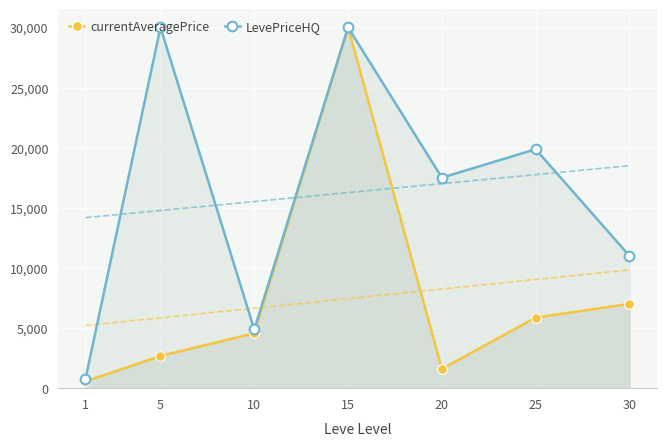

Rank the series by their maximum value, from highest to lowest.

currentAveragePrice, LevePriceHQ